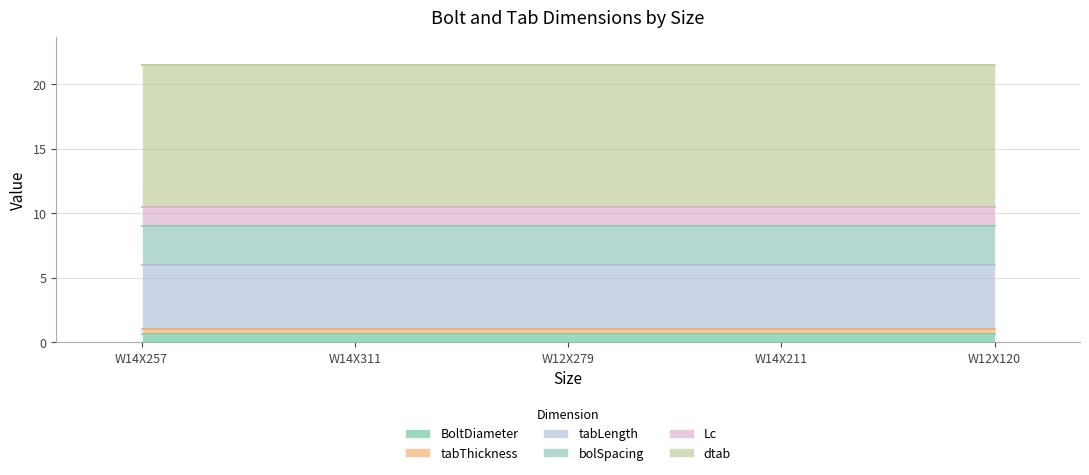

What are all the series names shown in the legend?

BoltDiameter, tabThickness, tabLength, bolSpacing, Lc, dtab